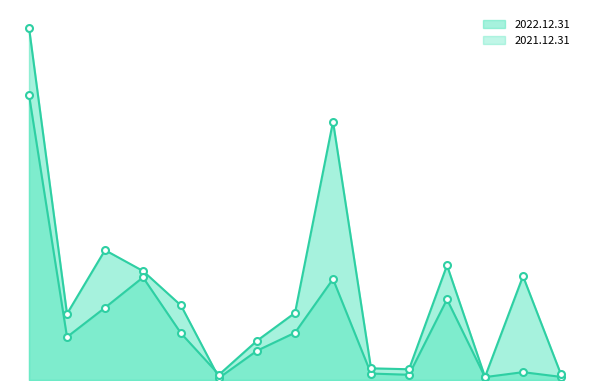

What value does the 2022.12.31 series have at 이연법인세자산, to the nearest 50?

857081150